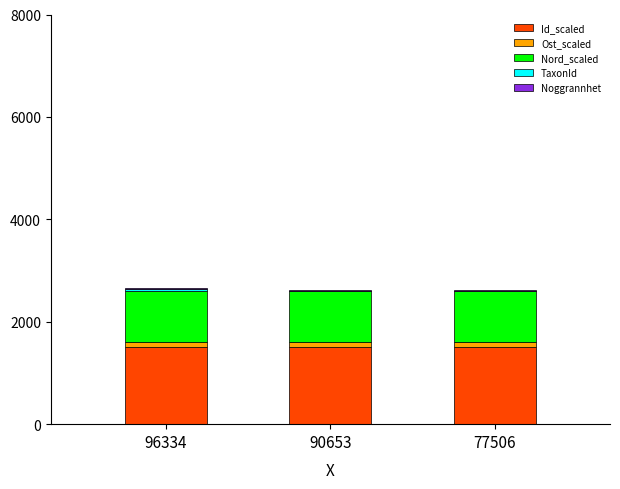

The value of Id_scaled at 96334 is 1500.0. True or false?

True